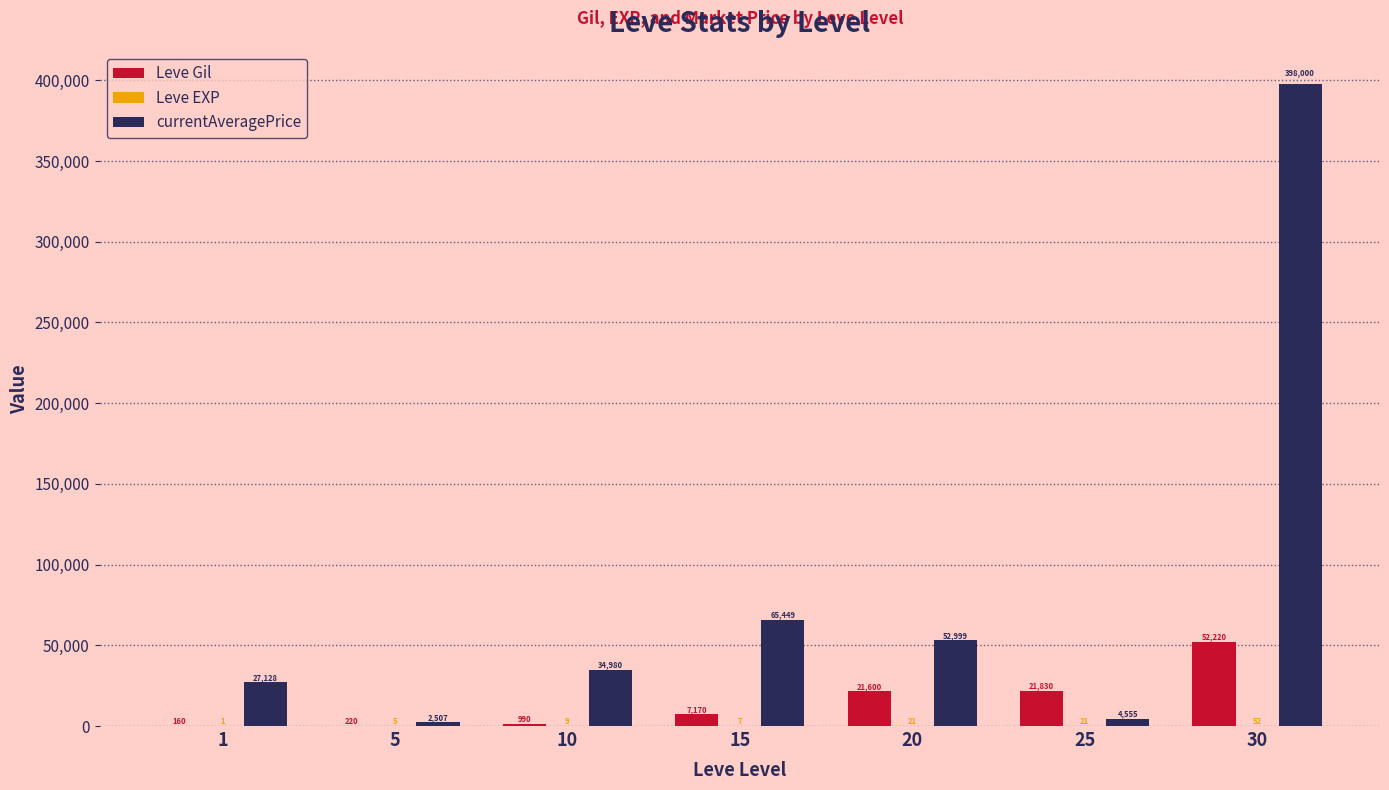

The value of currentAveragePrice at 20 is 22672. True or false?

False